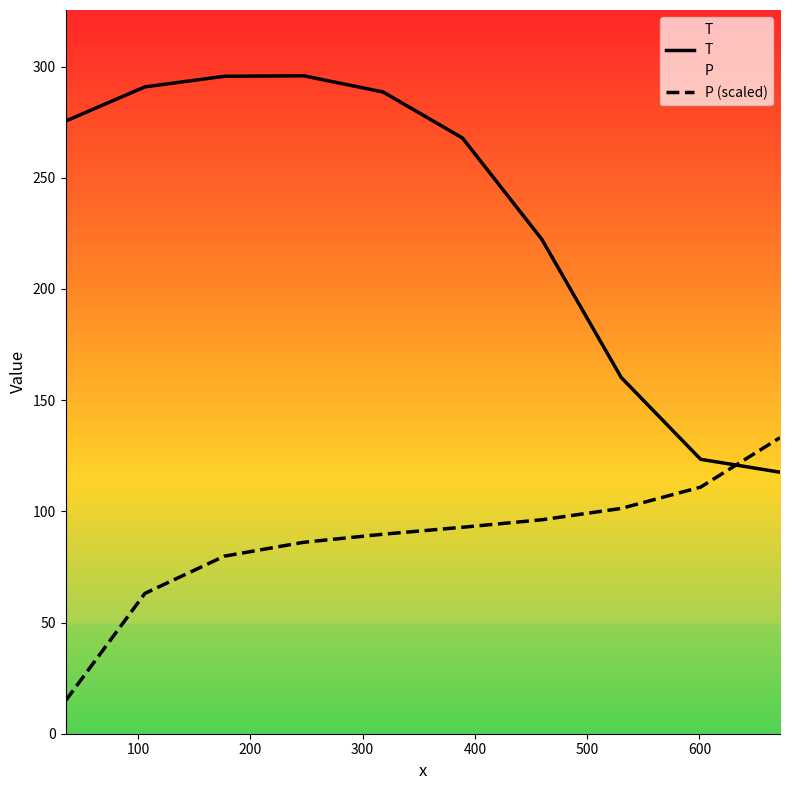

What is the difference between the maximum and minimum values in the P (scaled) series?

118.3